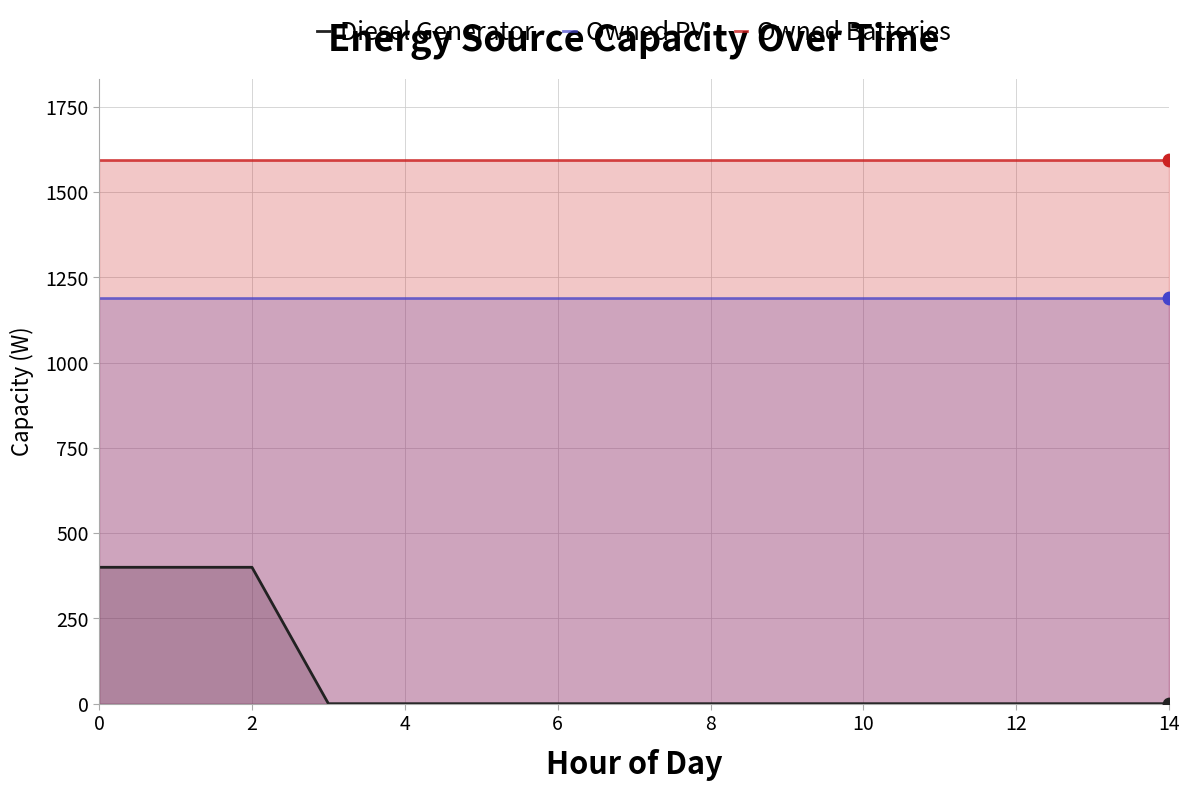

What is the total value across all series at 14?

2783